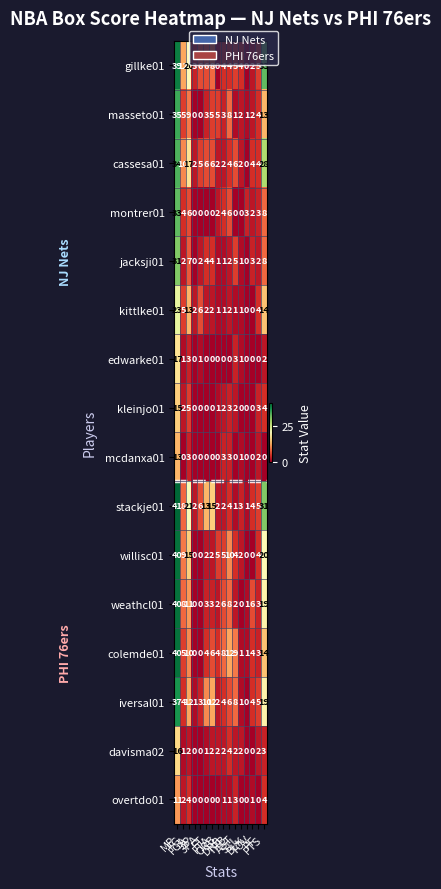

What is the sum of all jacksji01 values?

73